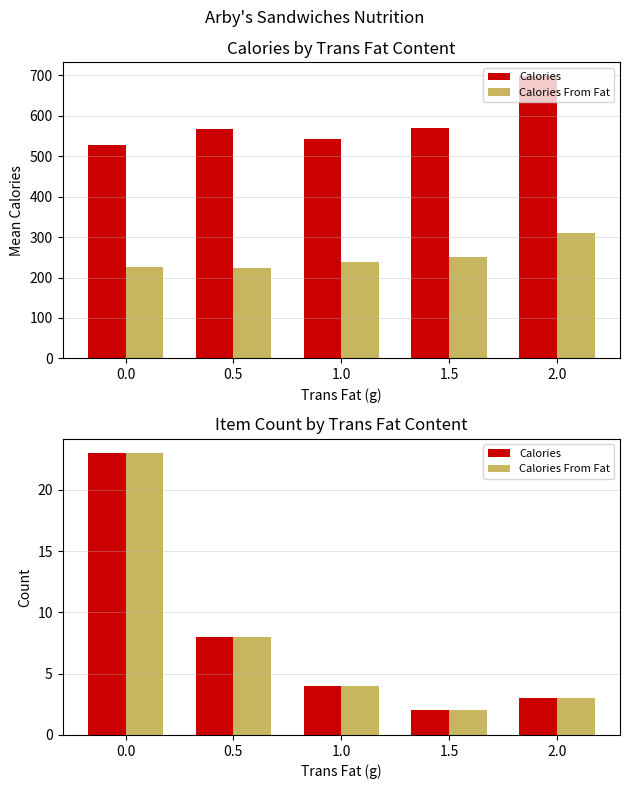

The Calories series shows 2 at 1.0. True or false?

False